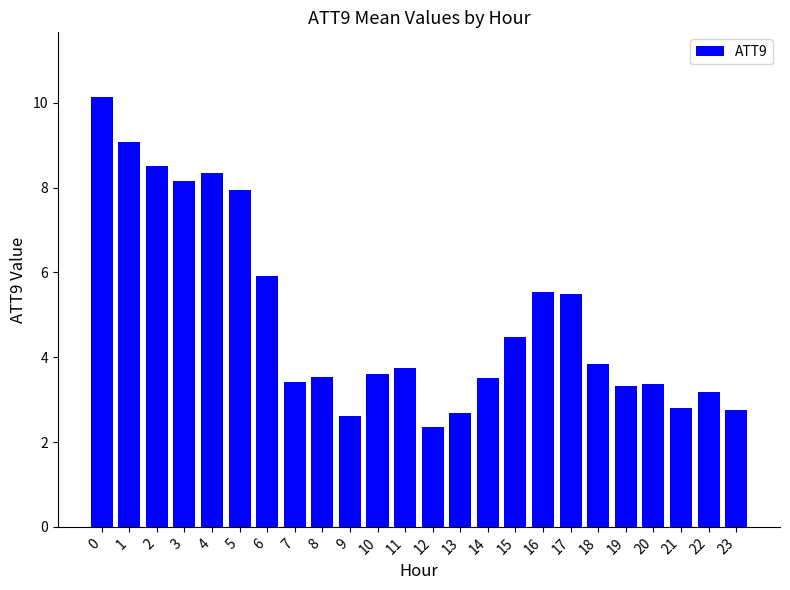

Which label corresponds to the smallest value in the chart?

12